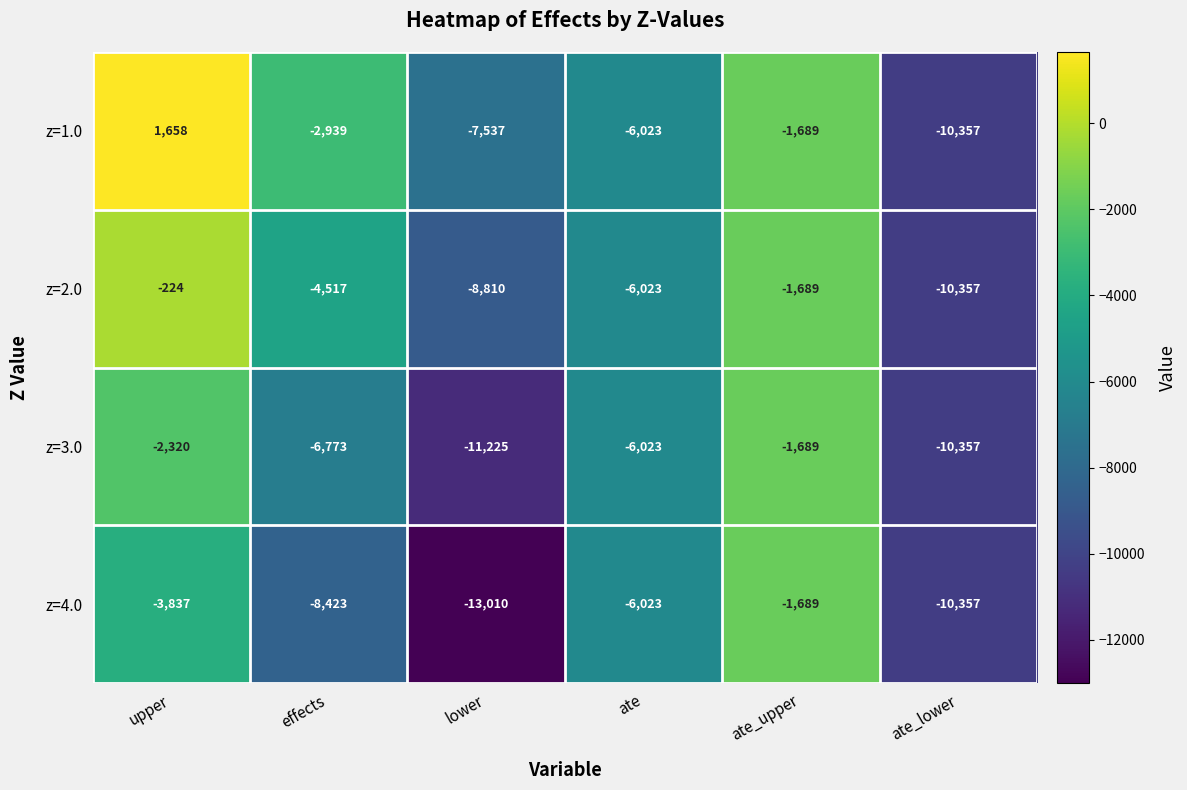

True or false: z=3.0 has a value of -6023 at ate.

True